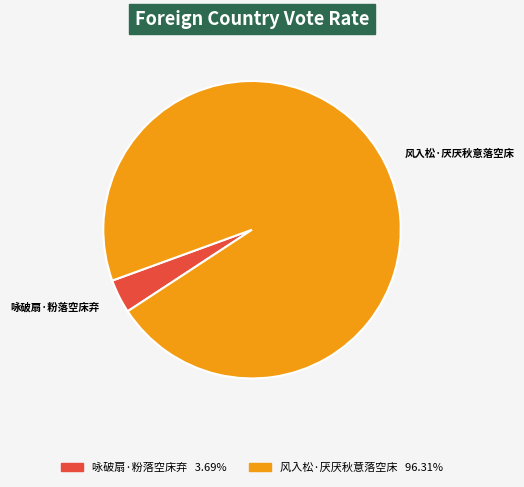

The 咏破扇·粉落空床弃 slice represents 4% of the pie. True or false?

True